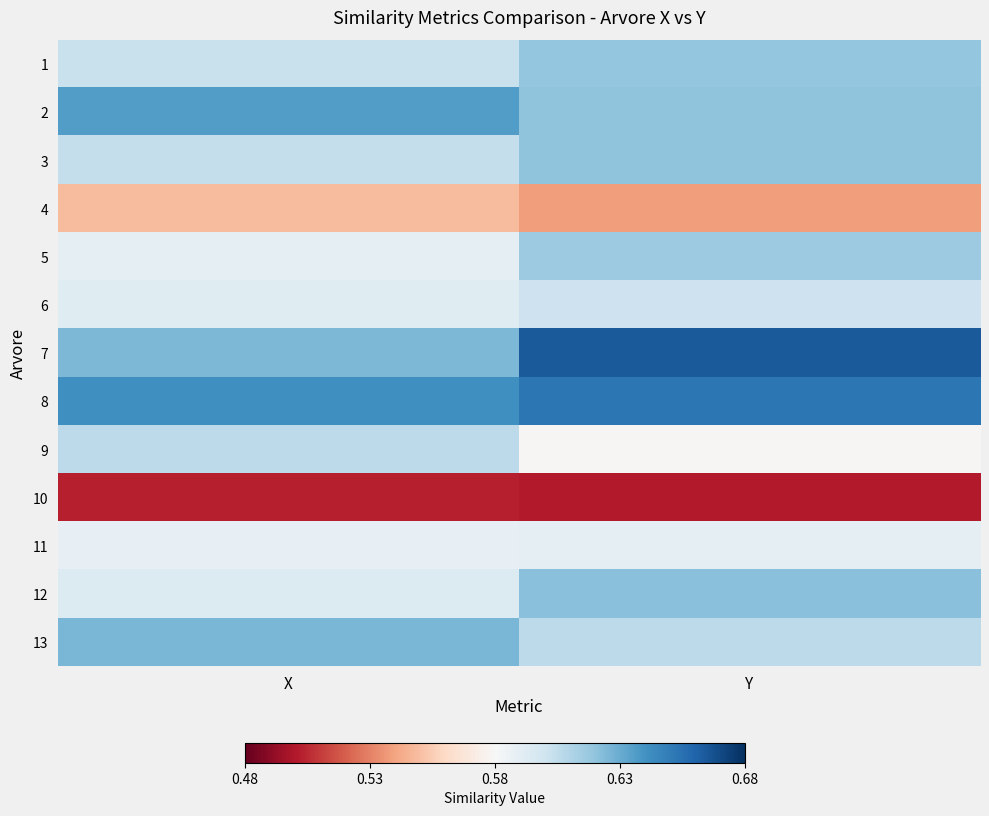

Reading left to right, list all the values displayed in this chart.

1: X=0.6	Y=0.6
2: X=0.6	Y=0.6
3: X=0.6	Y=0.6
4: X=0.5	Y=0.5
5: X=0.6	Y=0.6
6: X=0.6	Y=0.6
7: X=0.6	Y=0.7
8: X=0.6	Y=0.7
9: X=0.6	Y=0.6
10: X=0.5	Y=0.5
11: X=0.6	Y=0.6
12: X=0.6	Y=0.6
13: X=0.6	Y=0.6